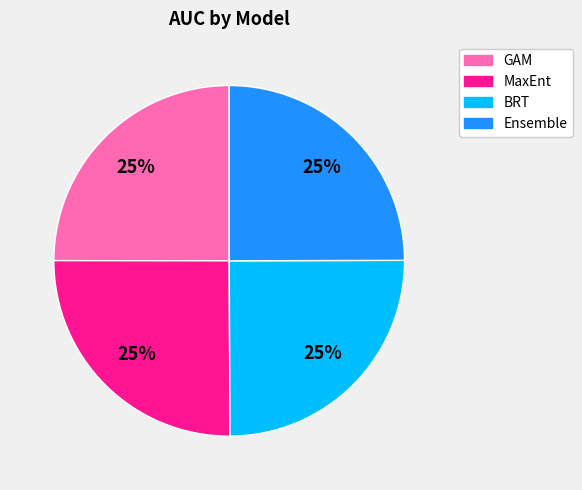

To the nearest percent, what portion does Ensemble represent?

25%